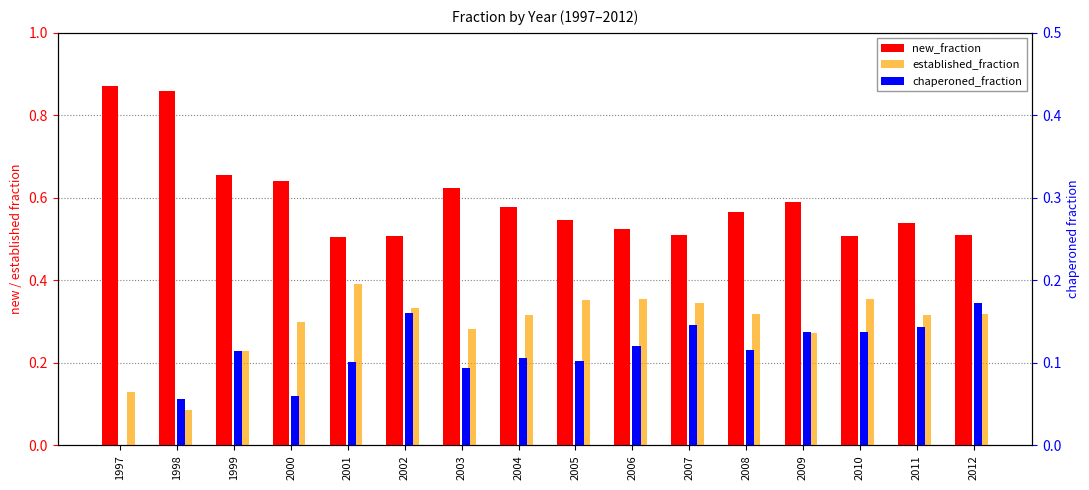

What is the value of the chaperoned_fraction bar at the 11th from the left?

0.1